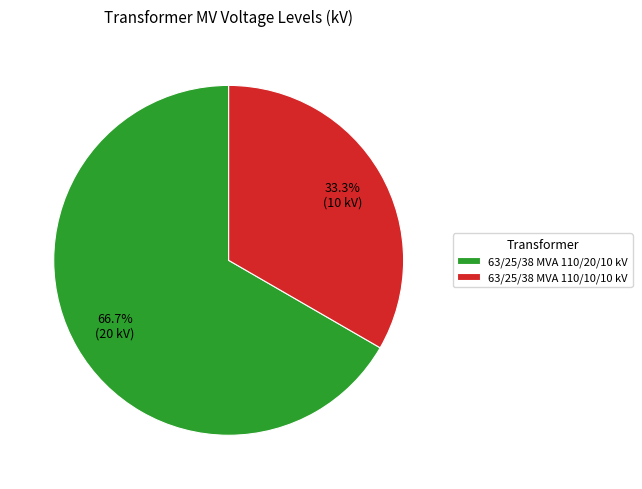

Is it true that 63/25/38 MVA 110/10/10 kV is 22% of the pie?

False